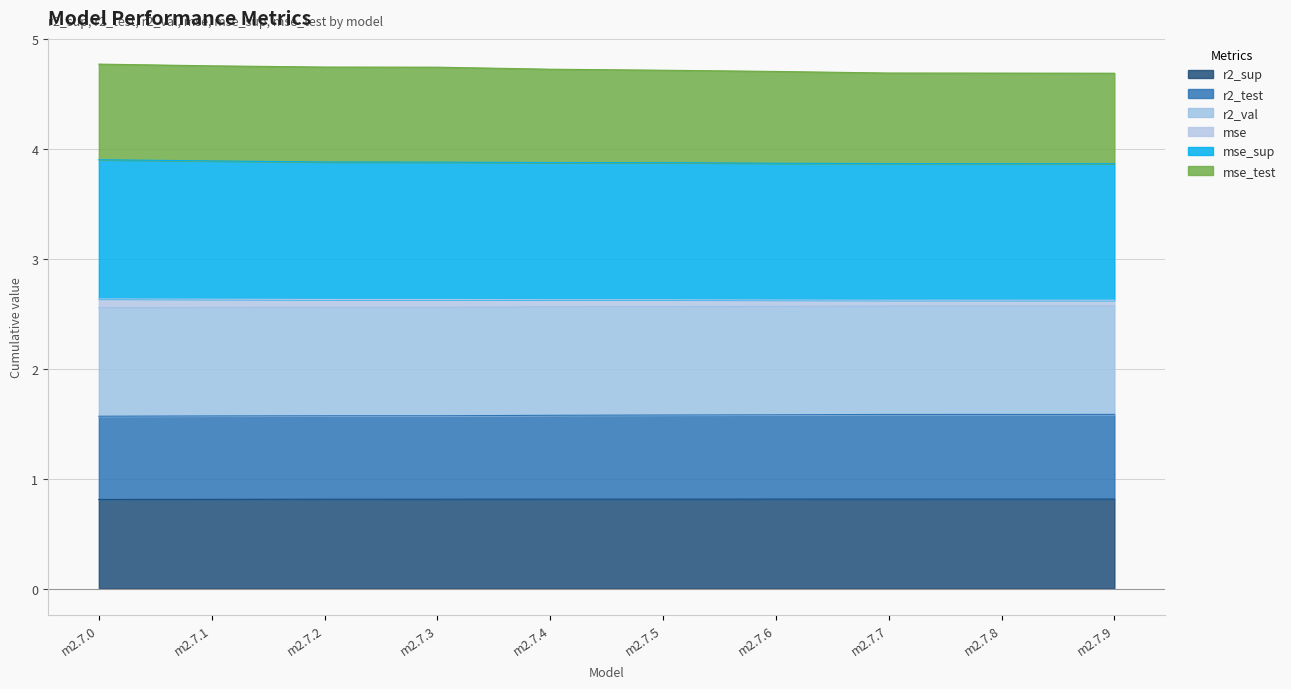

True or false: mse_sup and r2_sup cross at least once.

False